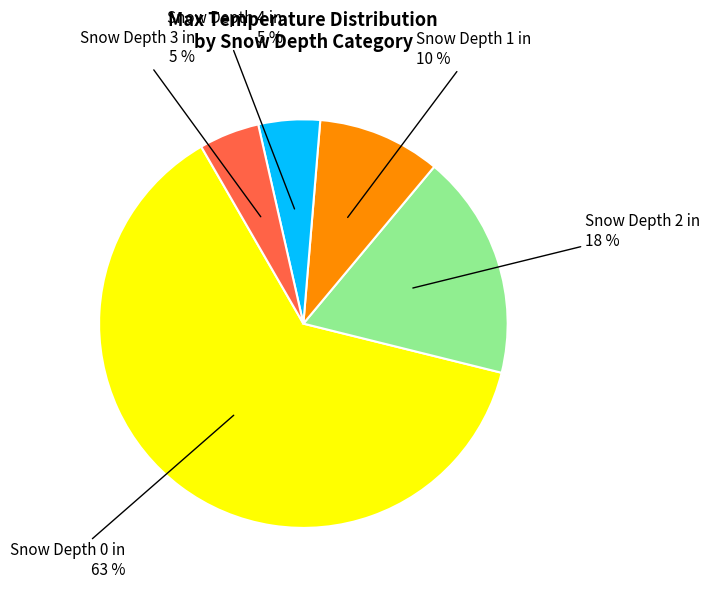

To the nearest percent, what is the average slice percentage?

20%